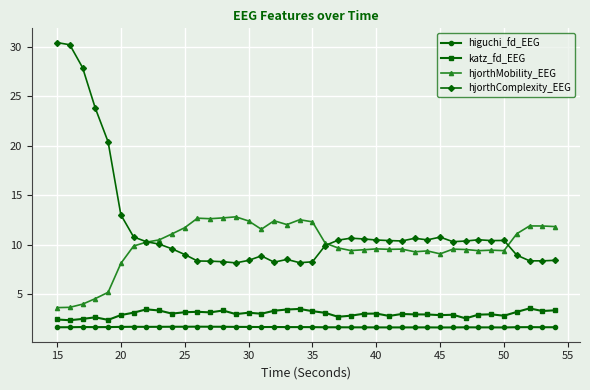

Rank the series by their maximum value, from lowest to highest.

higuchi_fd_EEG, katz_fd_EEG, hjorthMobility_EEG, hjorthComplexity_EEG